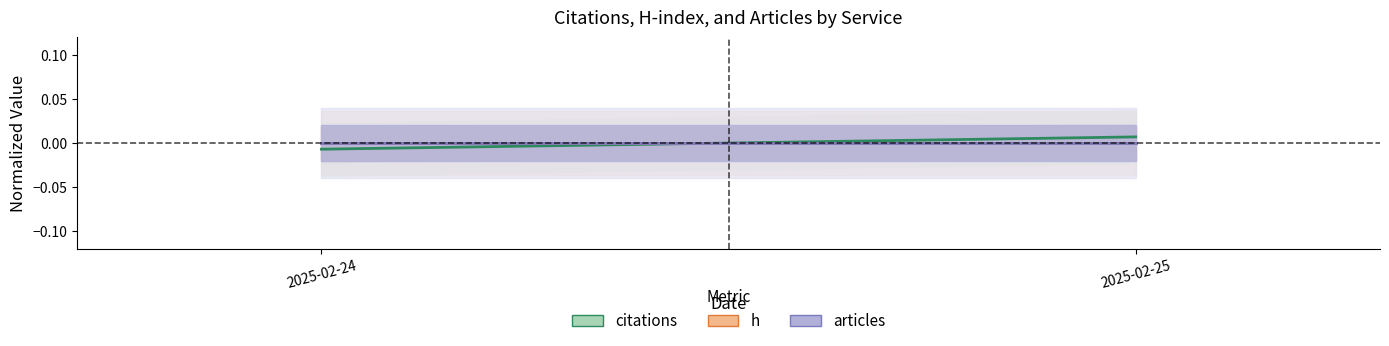

Is it true that articles equals 0.0 at 2025-02-24?

True